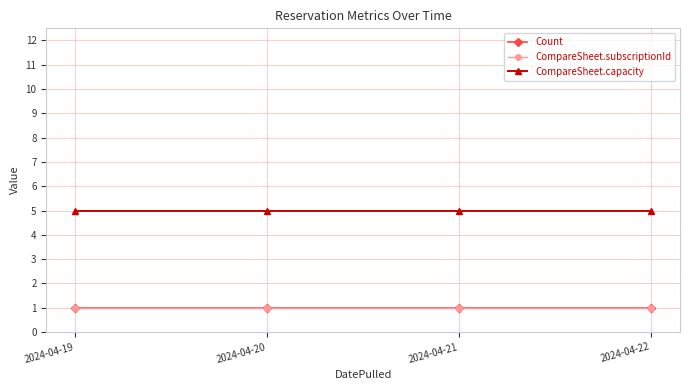

What is the value of the Count point at the 4th from the left?

1